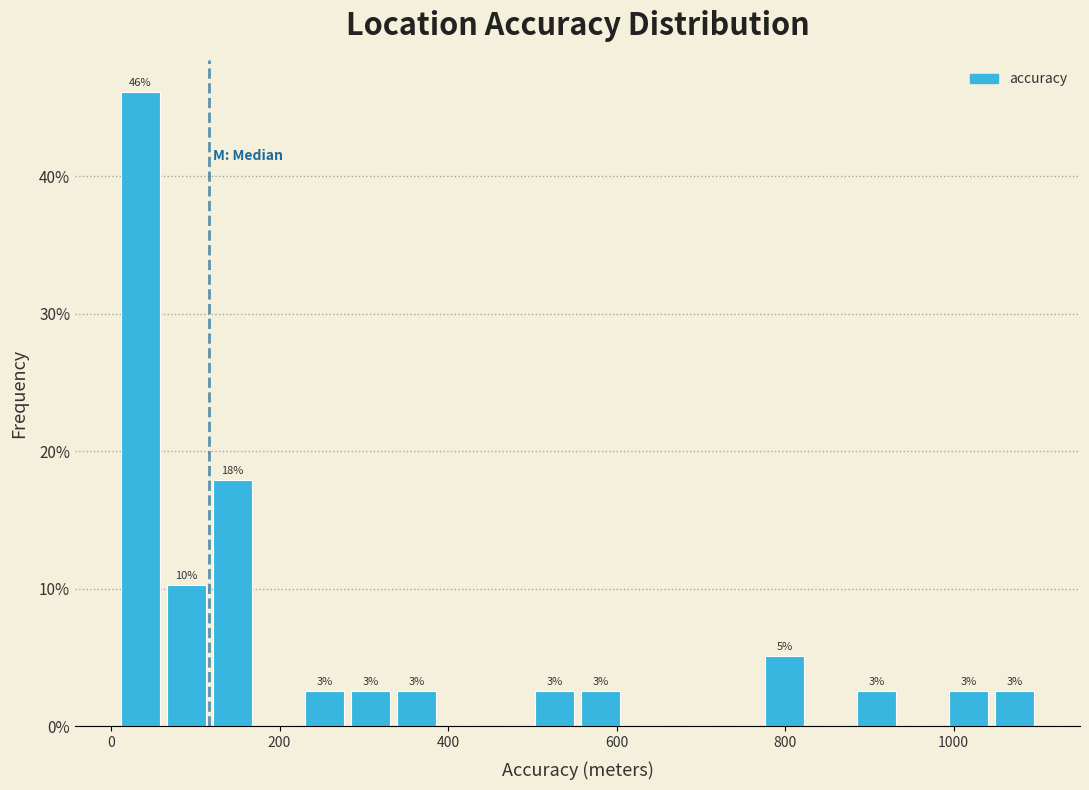

Around what value on the x-axis is the tallest bar? Give the approximate position of its centre, as read against the axis.

40